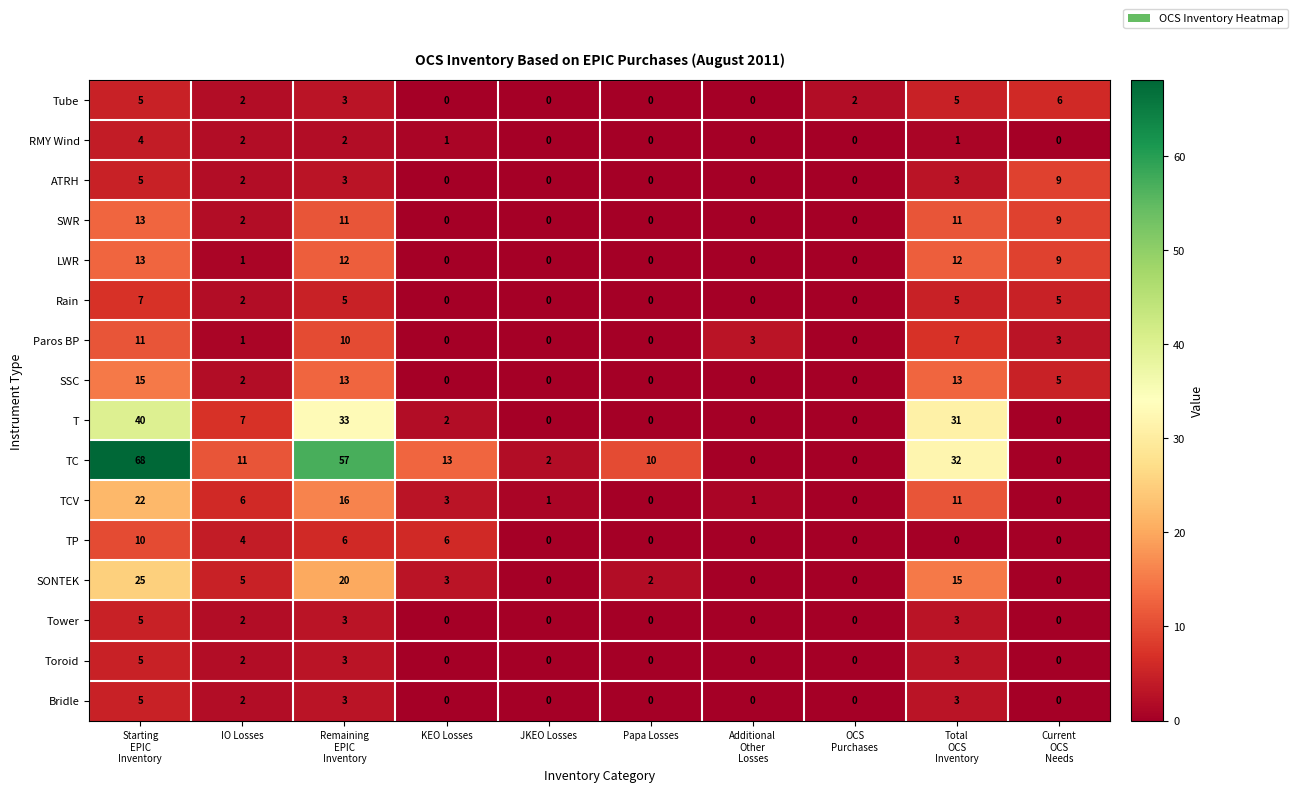

What is the difference between the second highest and second lowest values in the Tube series?

5